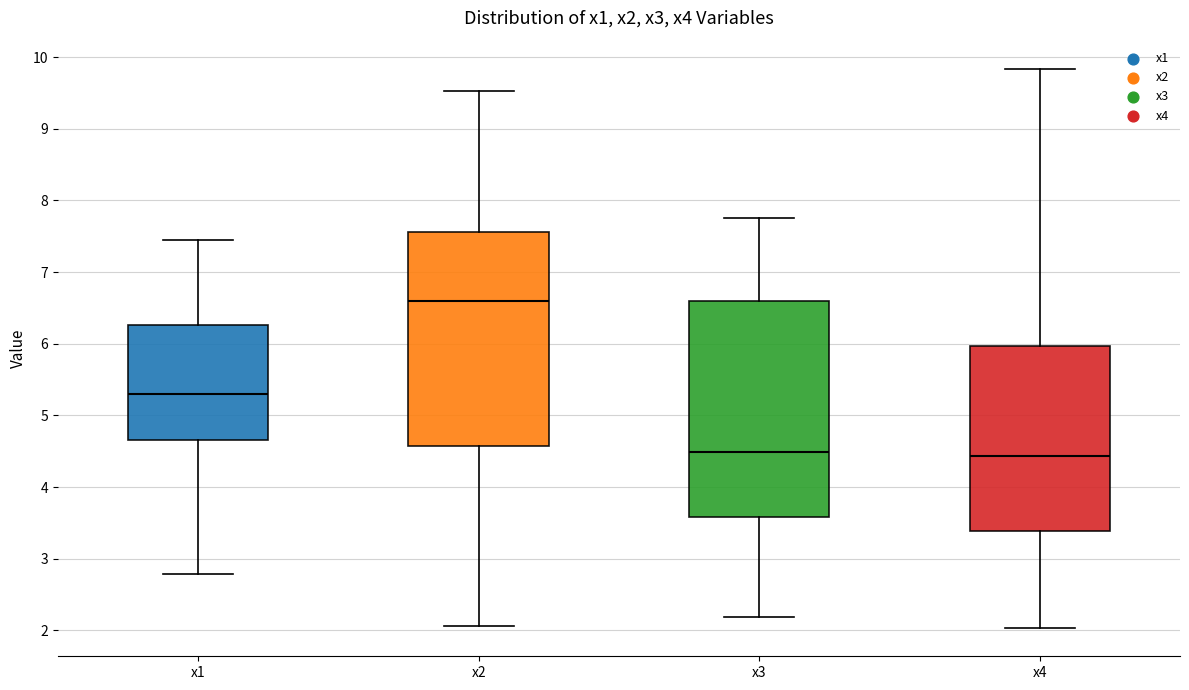

Reading left to right, read every box against the y-axis: the position of its median line, the range the box covers, and the ends of its whiskers. The values are not printed on the chart, so give them approximately, as read against the axis.

x1: median 5.3, box 4.7 to 6.3, whiskers 2.8 to 7.4
x2: median 6.6, box 4.6 to 7.6, whiskers 2.1 to 9.5
x3: median 4.5, box 3.6 to 6.6, whiskers 2.2 to 7.8
x4: median 4.4, box 3.4 to 6.0, whiskers 2.0 to 9.8